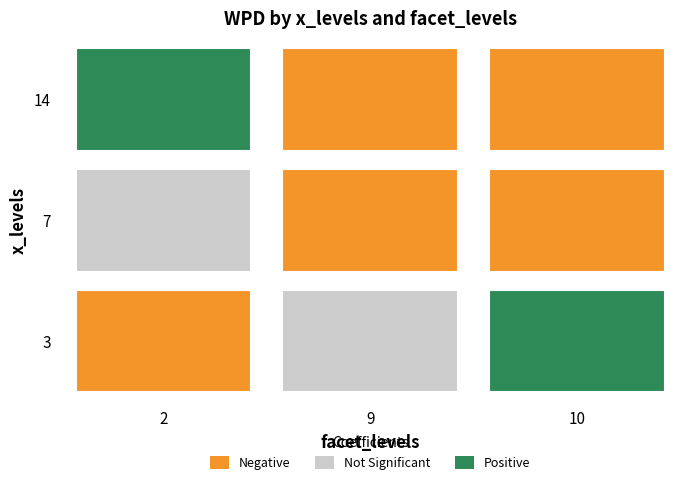

At which category is the sum across all series the highest?

2